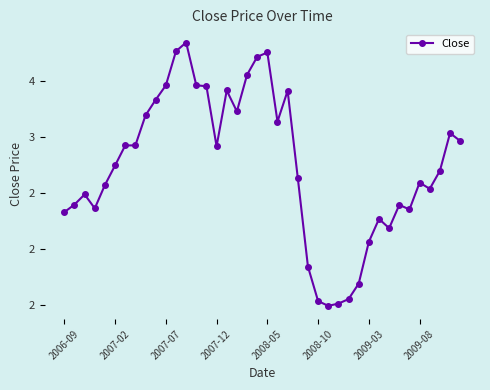

Does the chart have visible grid lines?

No